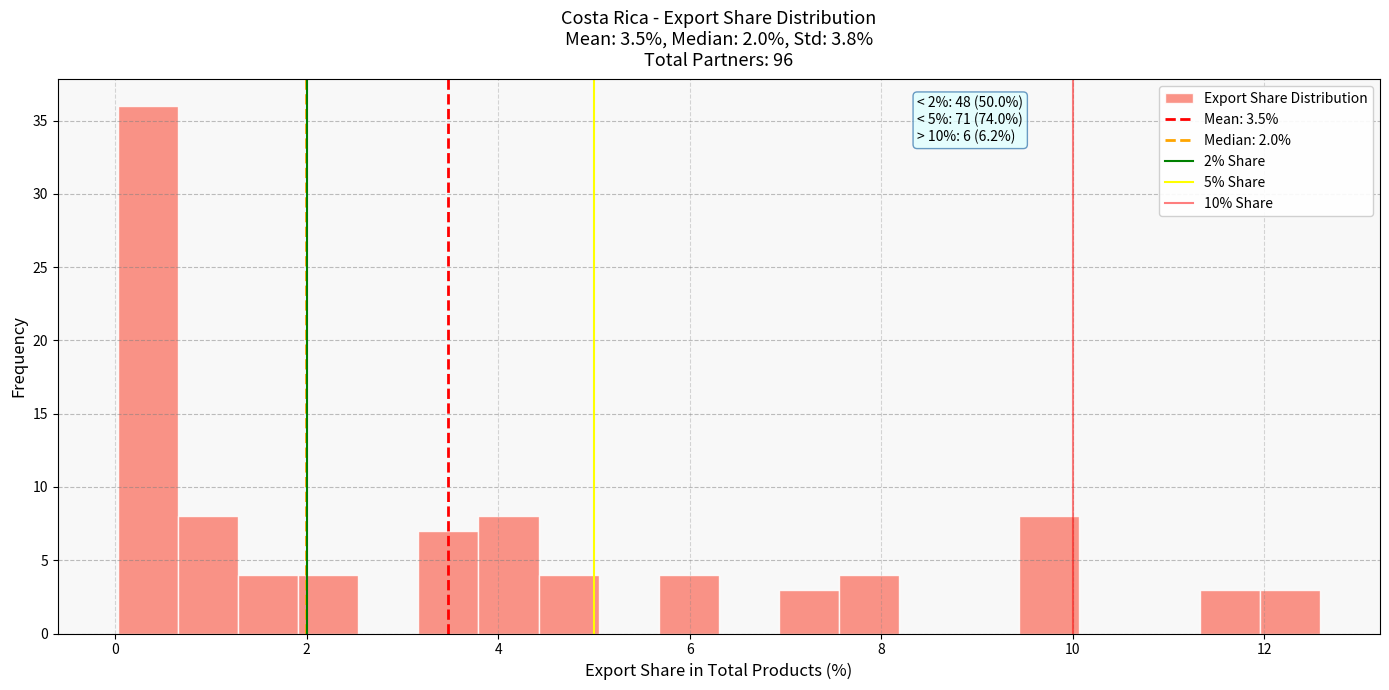

Around what value on the x-axis is the tallest bar? Give the approximate position of its centre, as read against the axis.

0.4